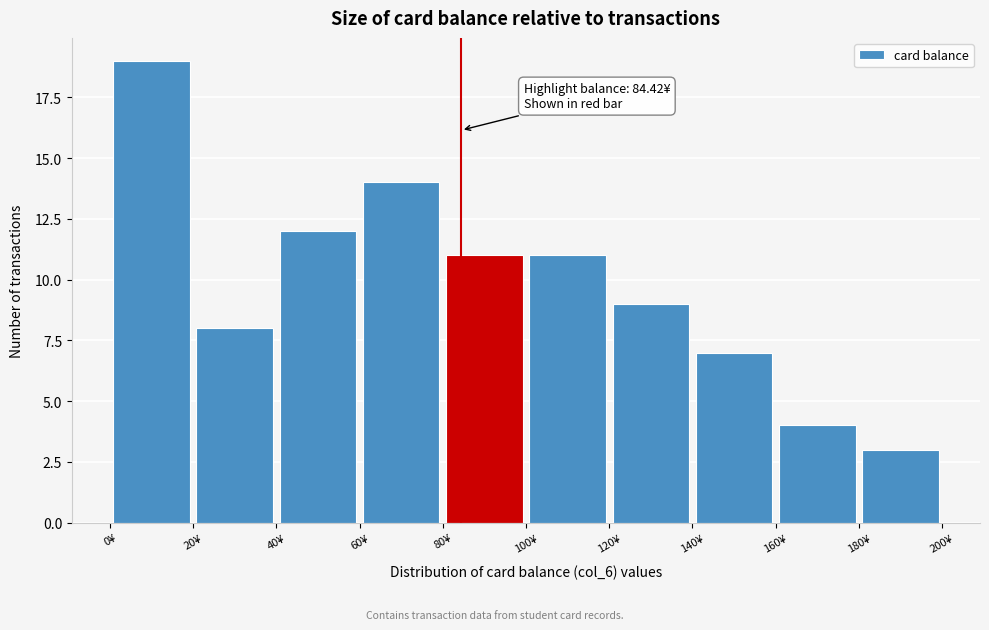

Which range on the x-axis has the tallest bar?

0 to 20